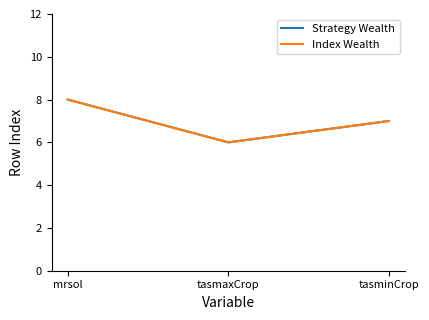

Which series has the largest total across all categories?

Strategy Wealth